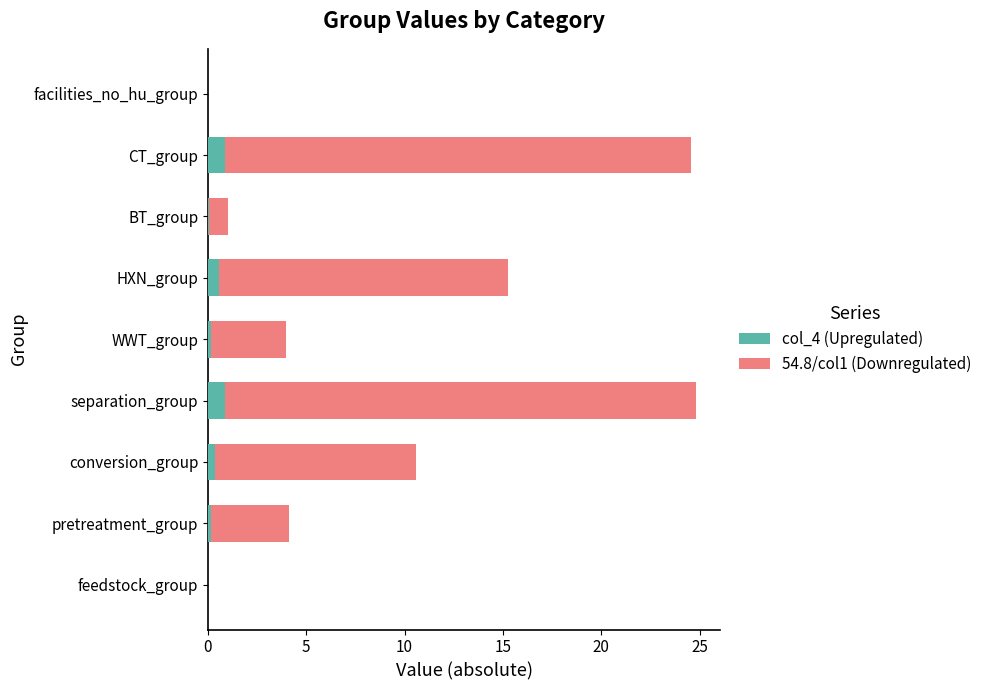

Is it true that col_4 (Upregulated) equals 0.9 at CT_group?

True